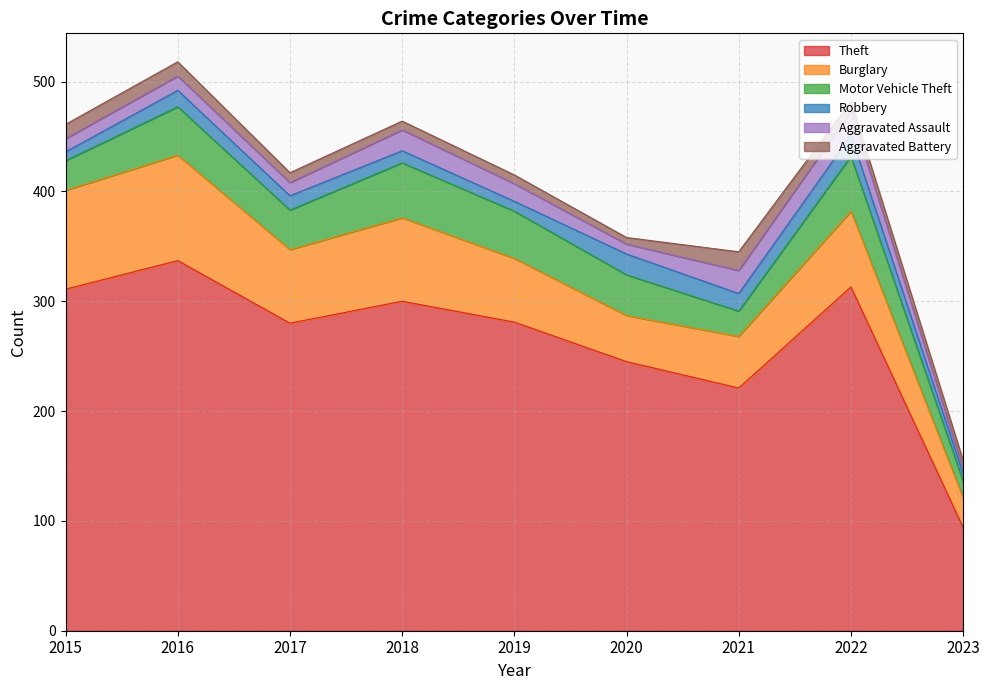

How many lines are shown in the chart?

6